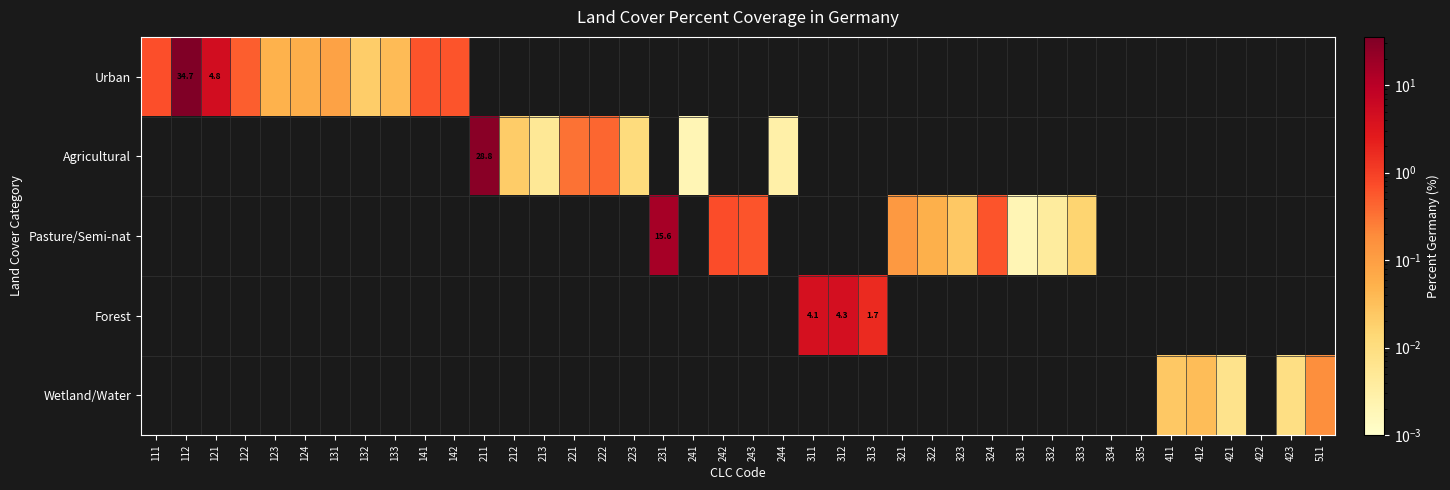

Rank the categories by Urban value from lowest to highest.

211, 212, 213, 221, 222, 223, 231, 241, 242, 243, 244, 311, 312, 313, 321, 322, 323, 324, 331, 332, 333, 334, 335, 411, 412, 421, 422, 423, 511, 132, 133, 123, 124, 131, 122, 141, 142, 111, 121, 112